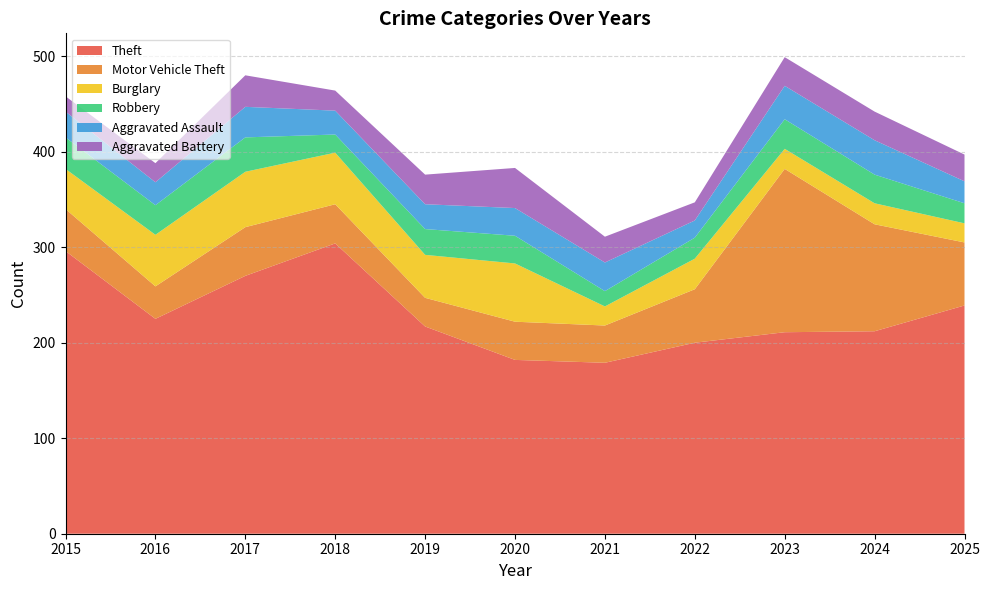

Reading left to right, what are all the values shown in this chart?

Theft: 296	225	270	304	217	182	179	200	211	212	239
Motor Vehicle Theft: 44	34	51	41	30	40	39	56	171	112	66
Burglary: 42	54	58	54	45	61	20	32	21	22	20
Robbery: 33	31	36	19	27	29	16	22	31	30	21
Aggravated Assault: 27	24	32	25	26	29	30	18	35	36	23
Aggravated Battery: 16	20	33	21	31	42	27	19	30	30	28